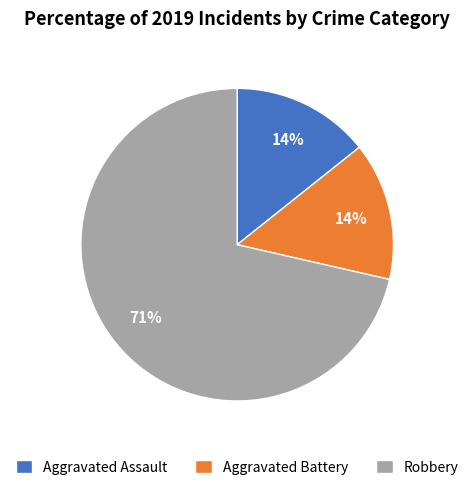

To the nearest percent, what is the average slice percentage?

33%